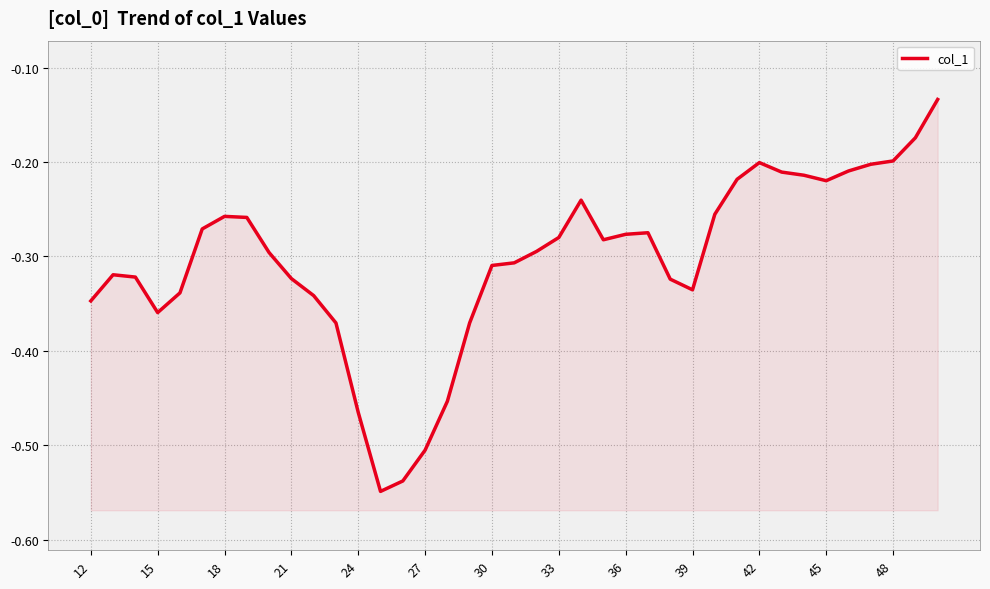

What is the difference between the second highest and second lowest values?

0.4